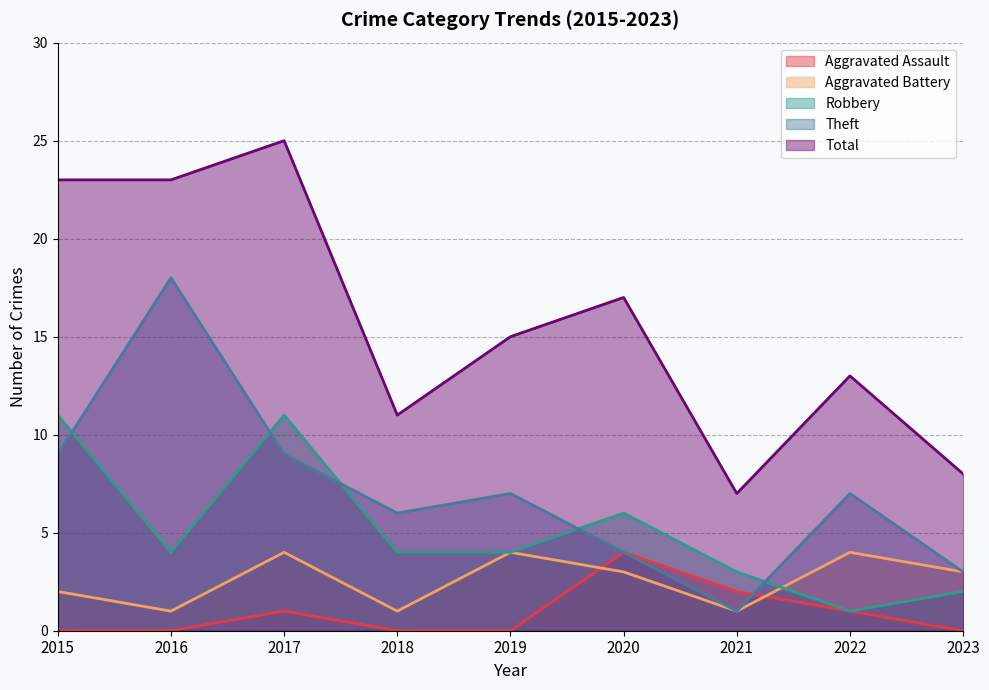

Which label corresponds to the smallest value in the chart?

2015